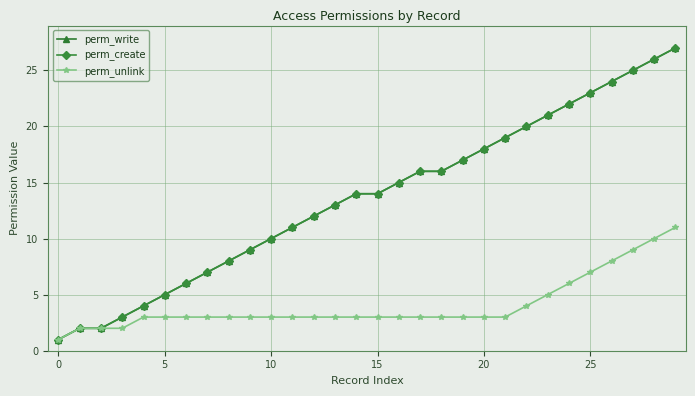

Where is perm_write nearest to the value 14?

14